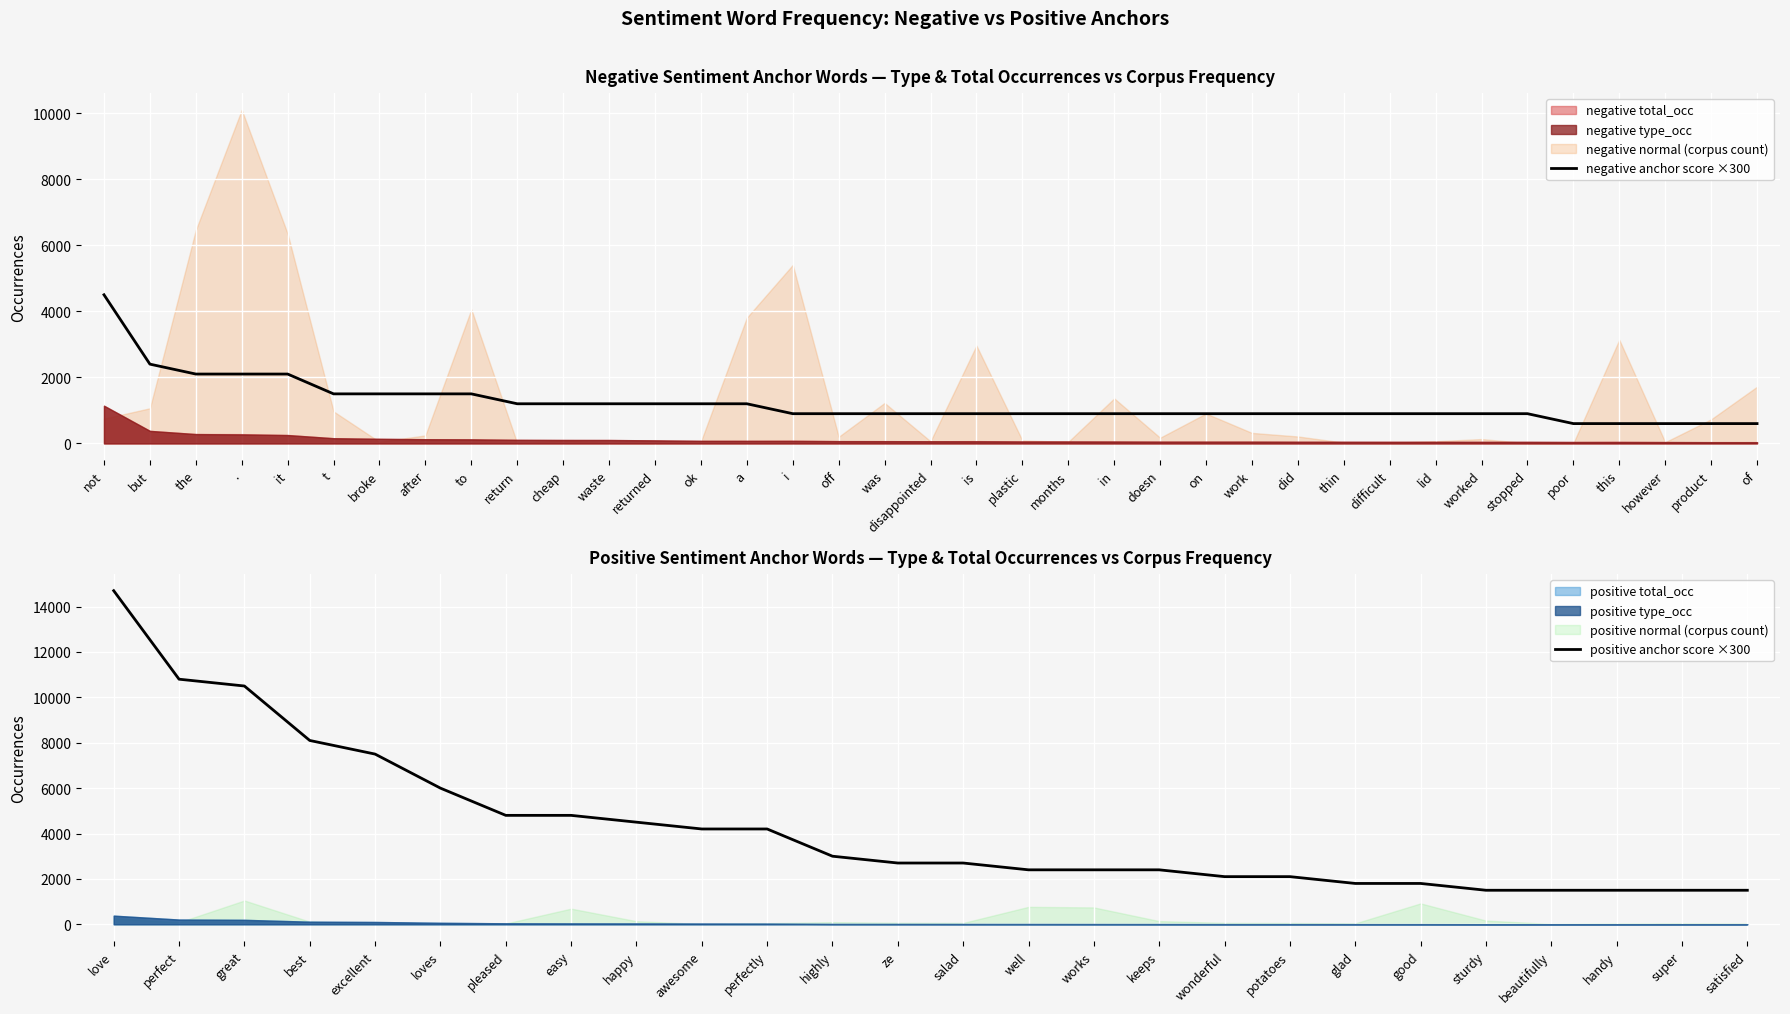

Is it true that negative type_occ equals 38 at product?

True